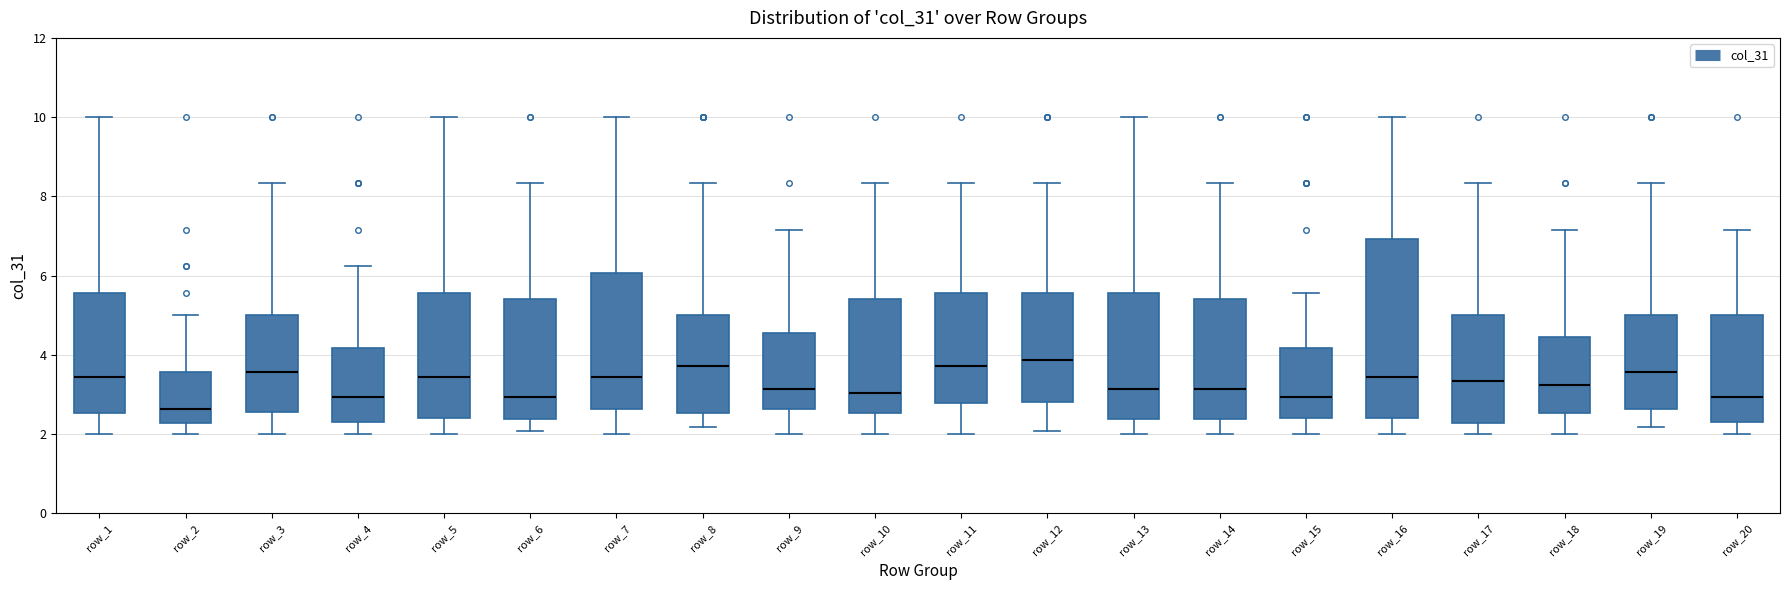

Comparing the boxes themselves (not the whiskers), which one is the tallest?

row_16